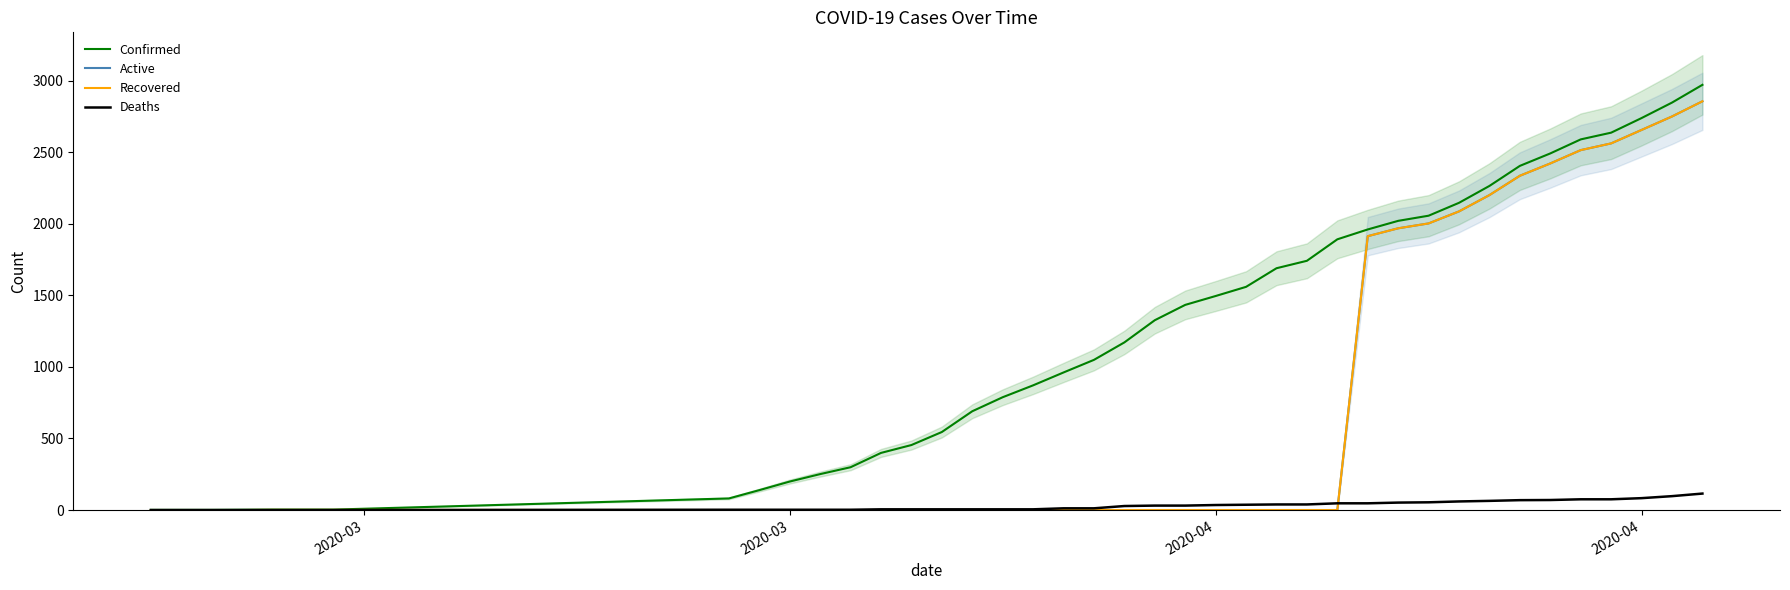

Is this an area chart (filled region under the line)?

No